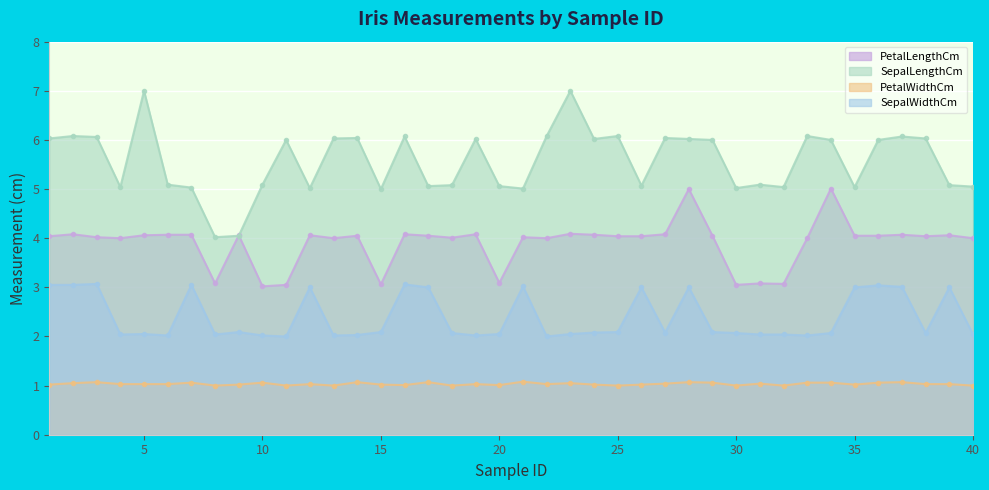

Between 27 and 40, which series saw the biggest shift?

SepalLengthCm